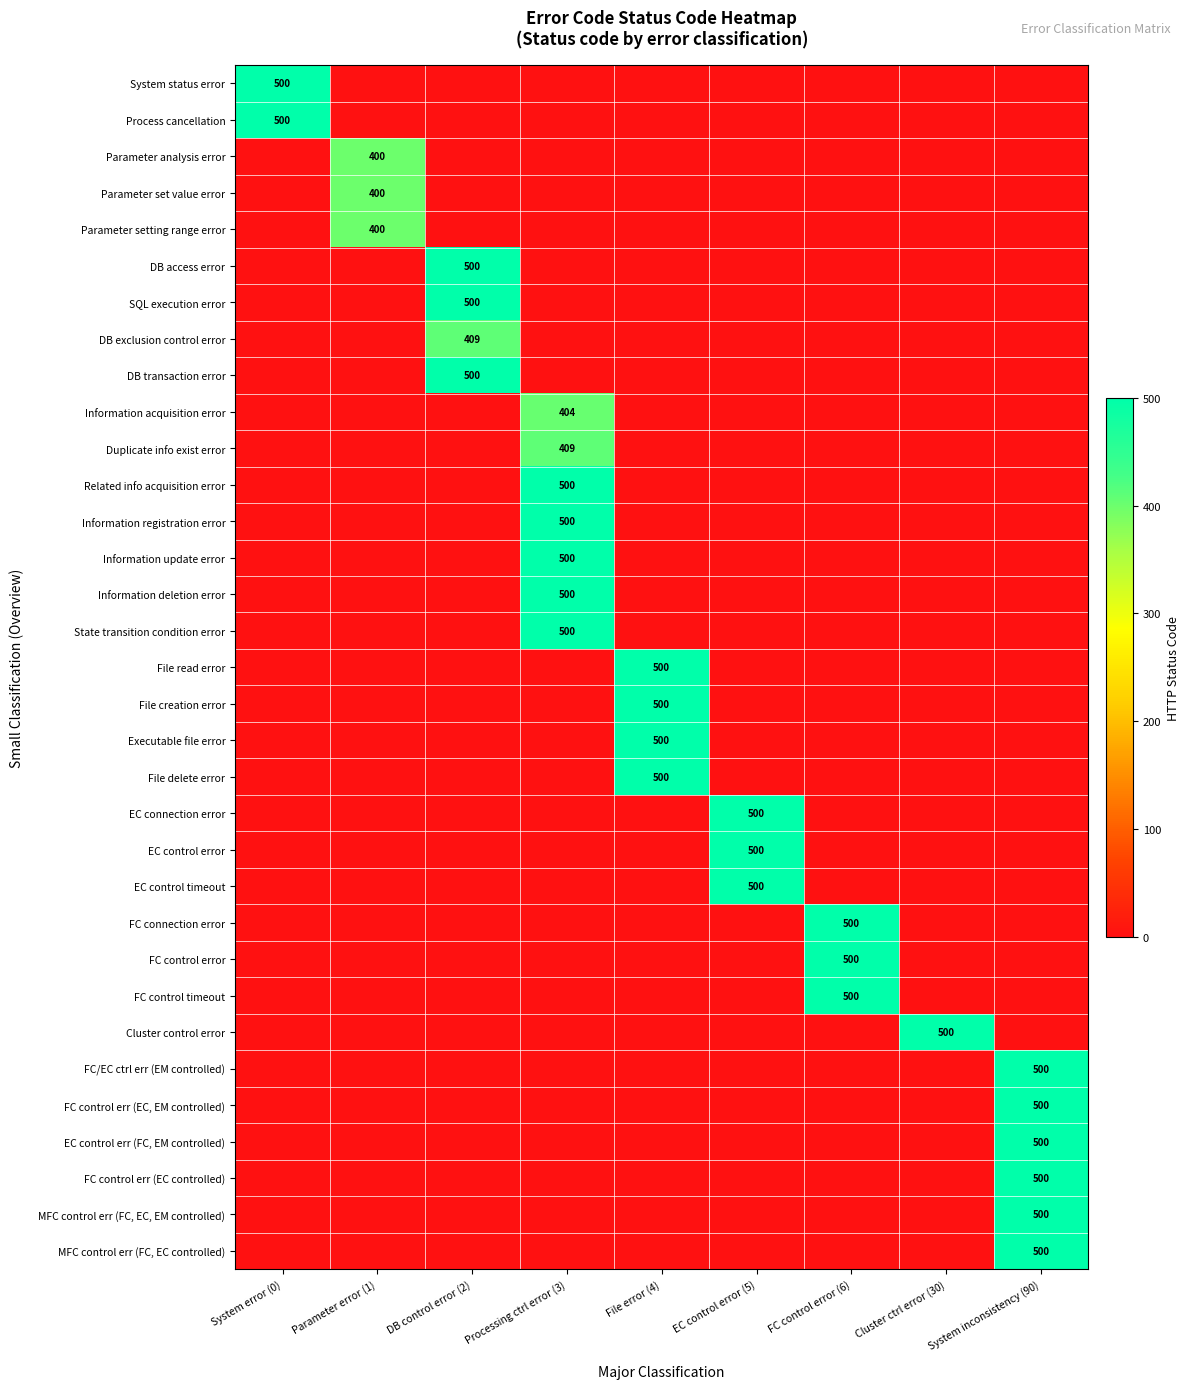

Which series has the largest range (max minus min)?

System status error